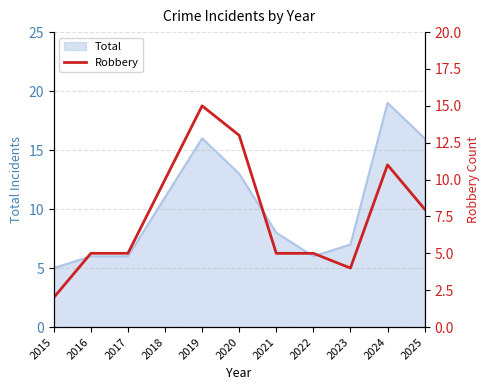

How many lines are shown in the chart?

1